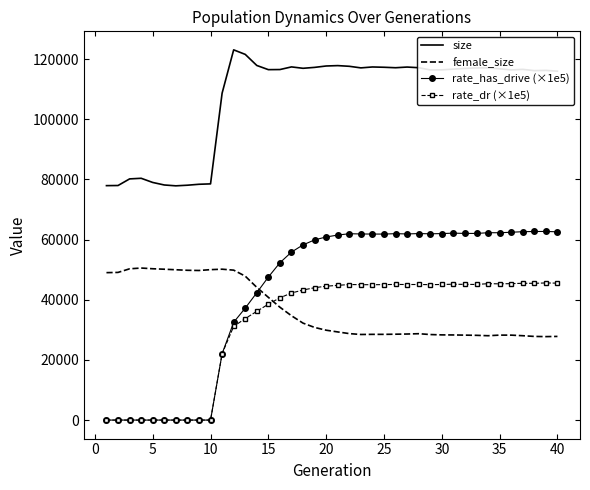

Which series has the largest total across all categories?

size